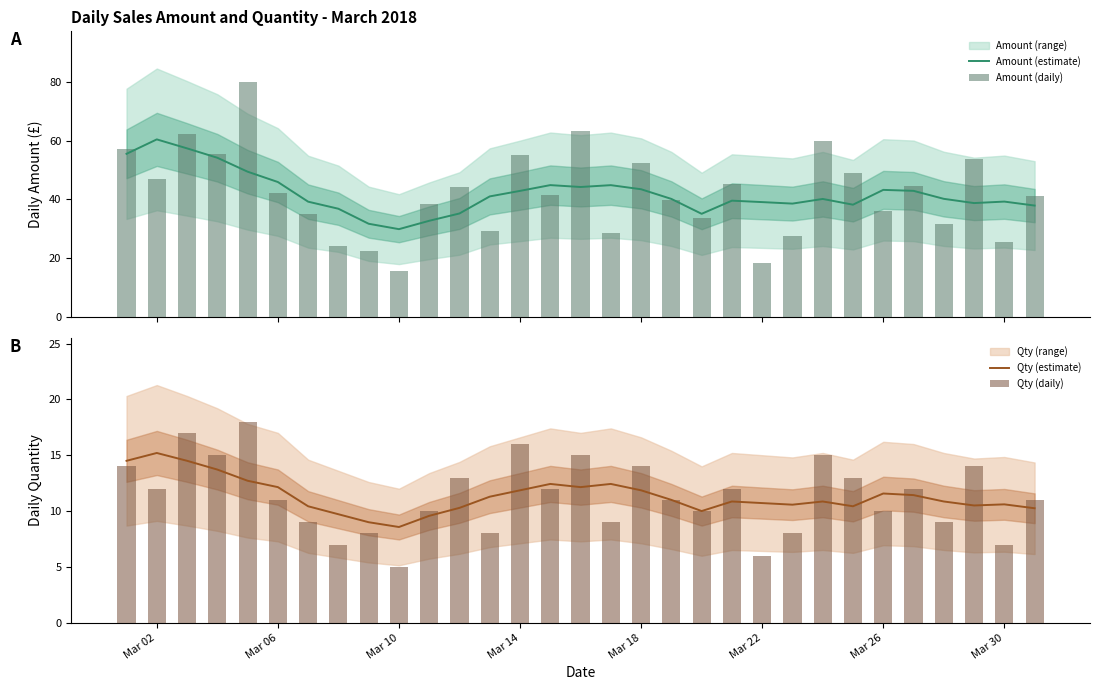

What is the minimum value for Amount (estimate)?

29.8